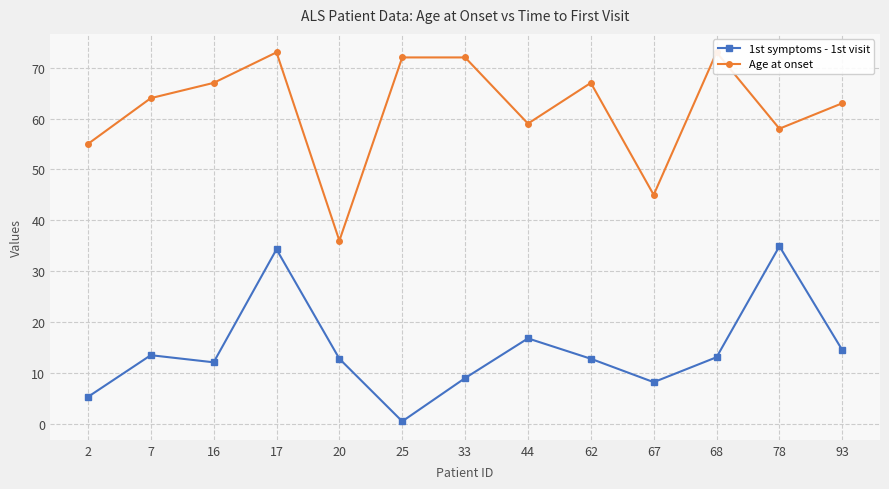

The 1st symptoms - 1st visit series shows 9.0 at 33. True or false?

True